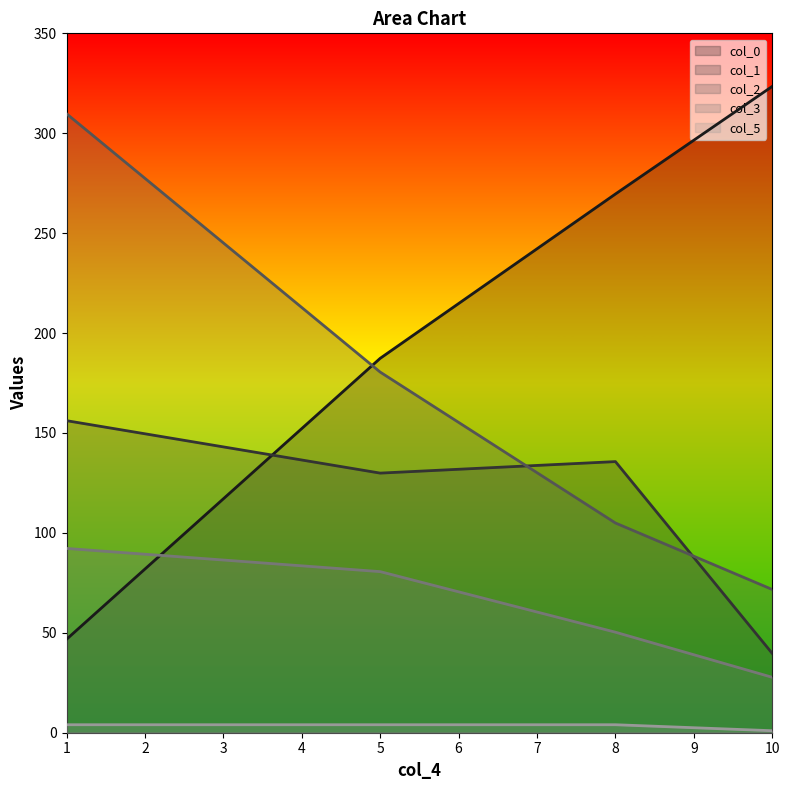

The value of col_1 at 1 is 95.3. True or false?

False